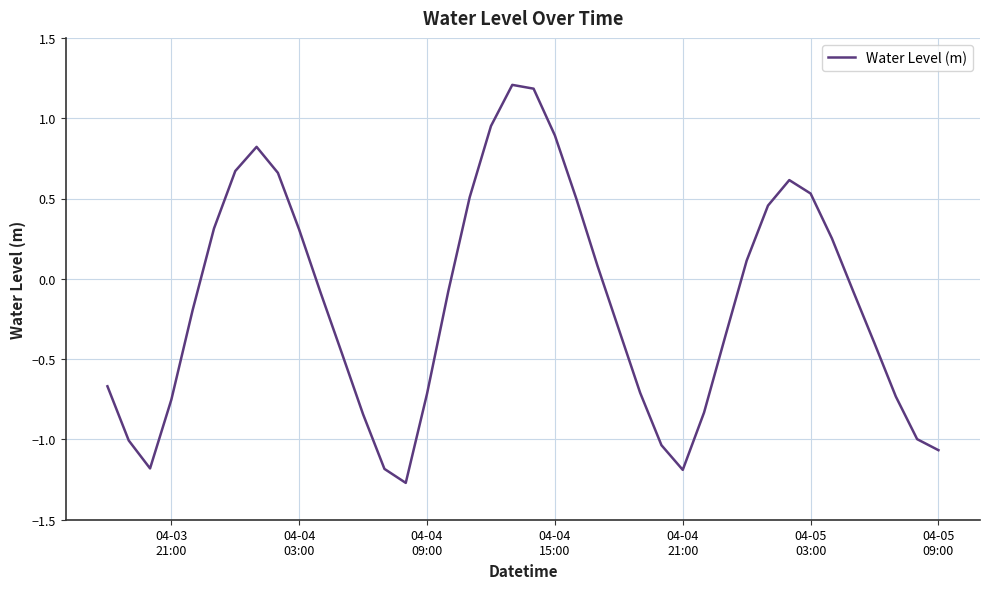

What is the maximum value shown in the chart?

1.2